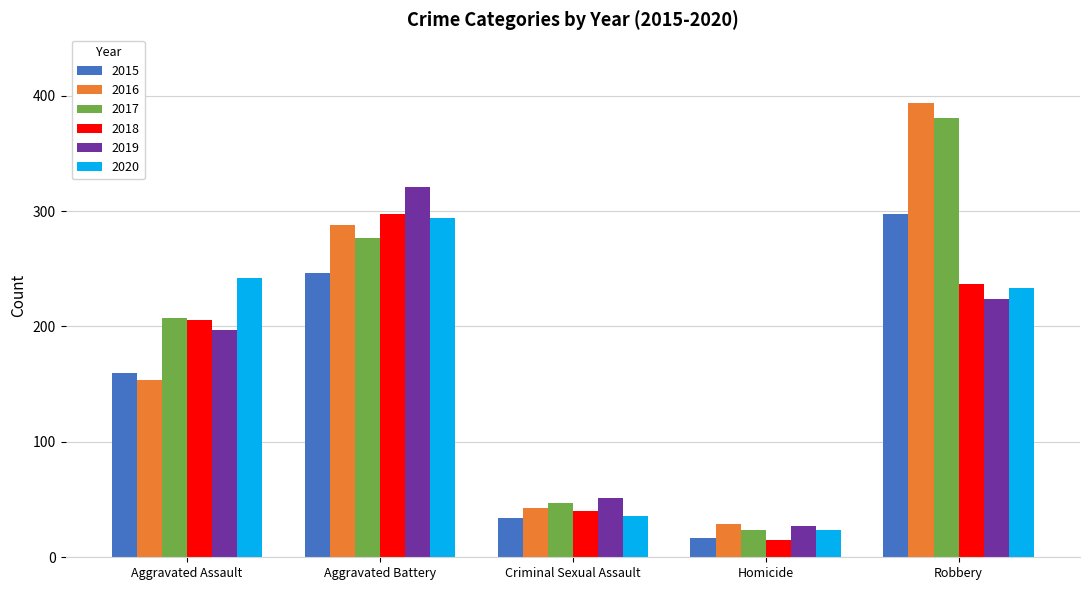

Is it true that 2015 equals 124 at Aggravated Battery?

False